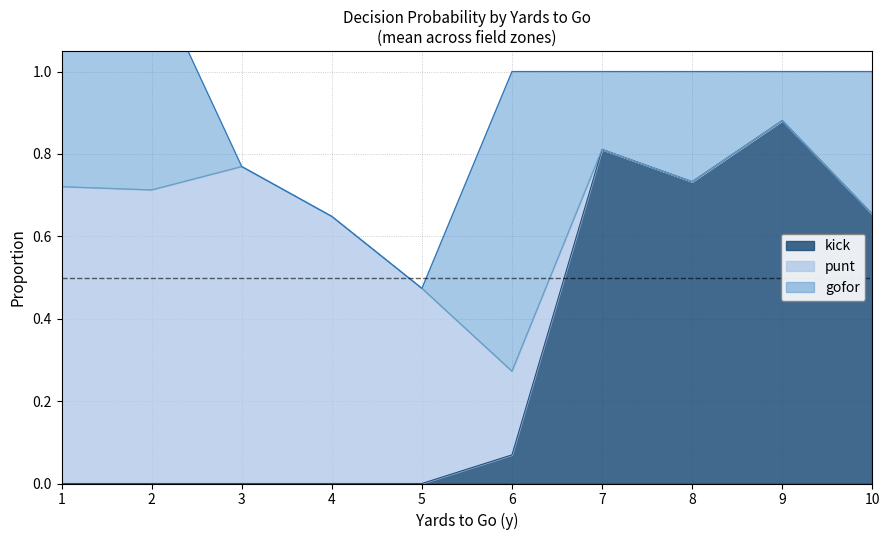

True or false: kick has a value of 0.6 at 3.

False